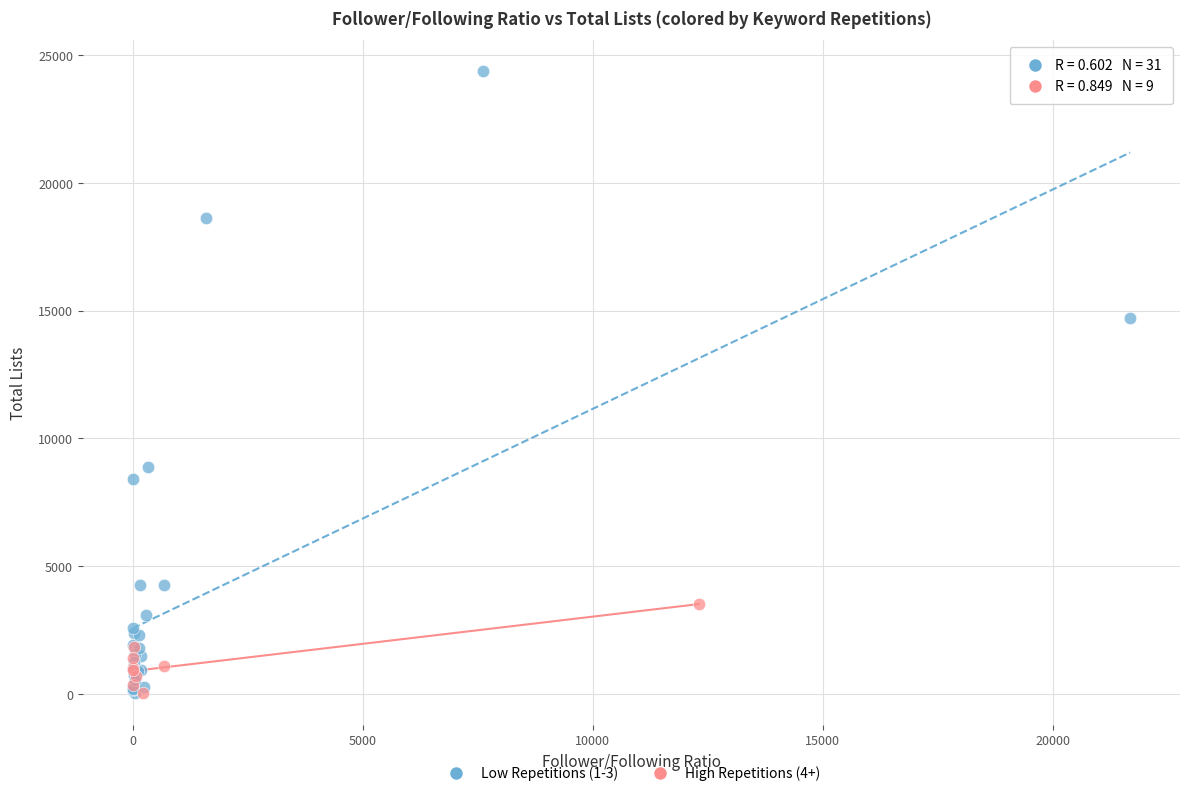

Which series reaches the maximum Y coordinate?

Low Repetitions (1-3)